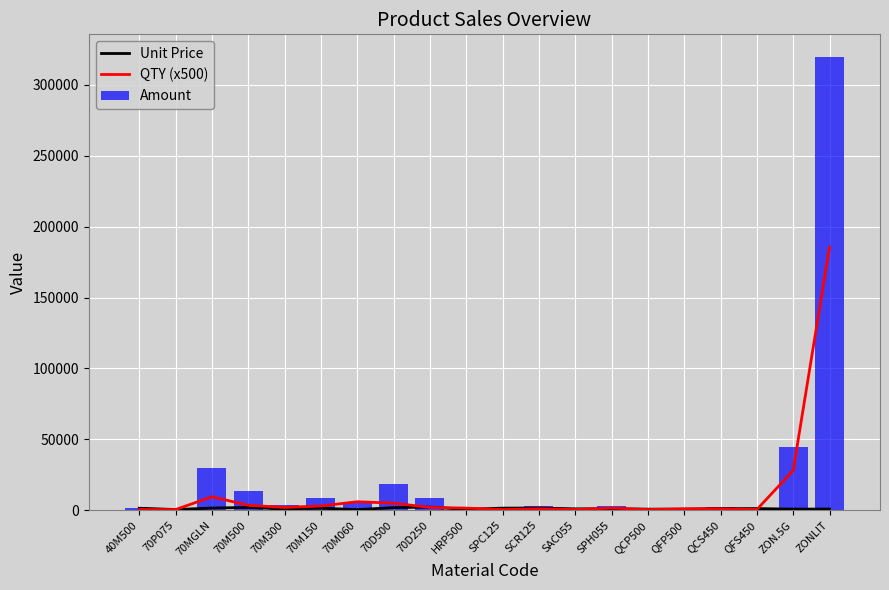

What position from the left is ZON.5G?

19